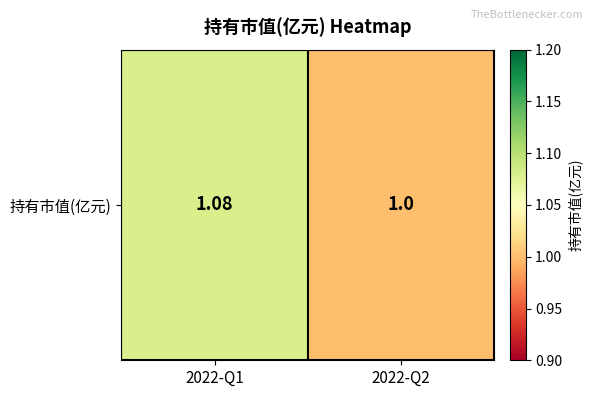

What is the sum of the values at 2022-Q1 and 2022-Q2?

2.1